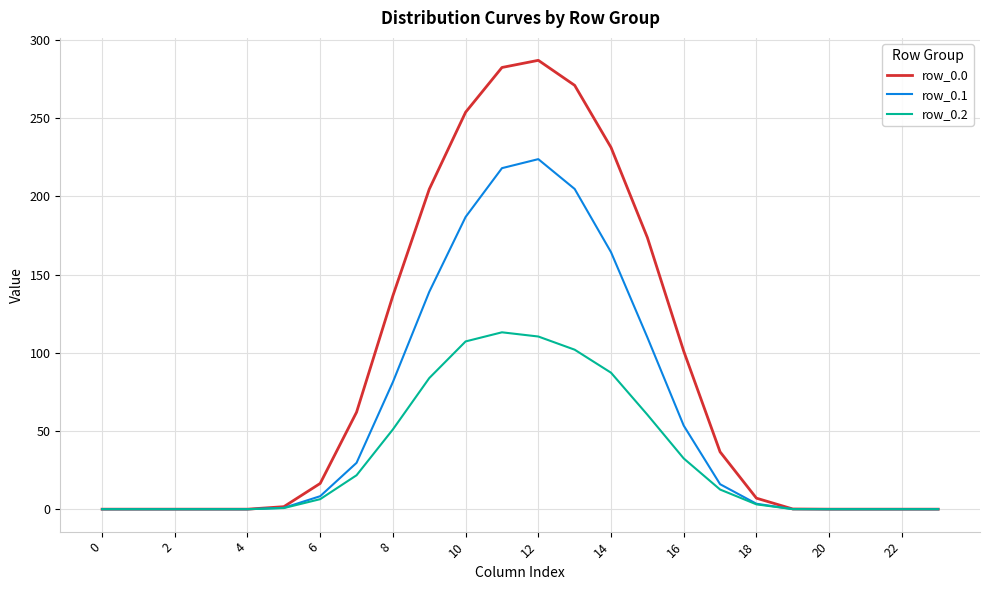

What is the difference between the maximum and minimum values in the row_0.0 series?

286.9